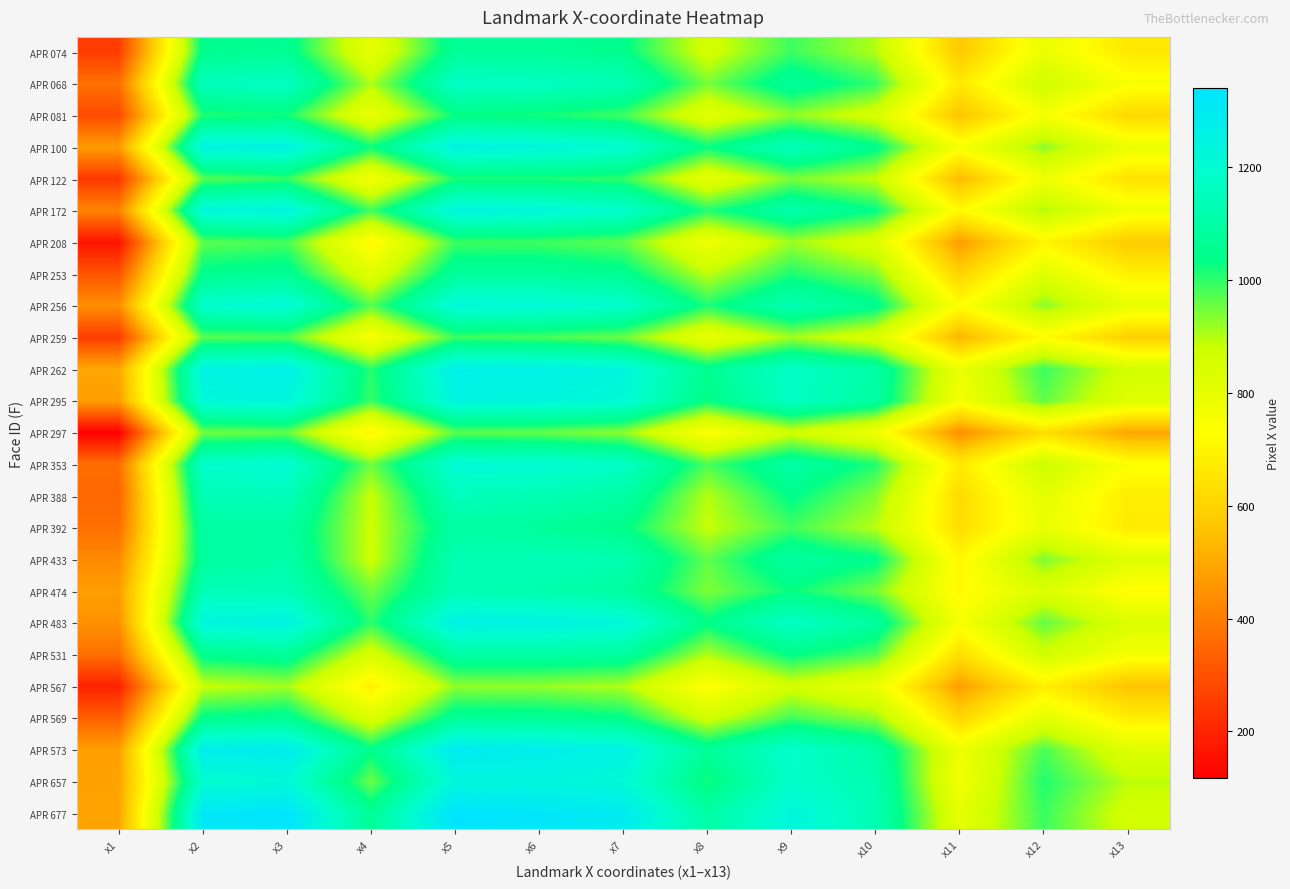

List the series in order of their peak value, lowest first.

APR 567, APR 297, APR 259, APR 208, APR 122, APR 081, APR 569, APR 074, APR 253, APR 531, APR 392, APR 433, APR 474, APR 388, APR 068, APR 353, APR 256, APR 657, APR 172, APR 295, APR 100, APR 483, APR 262, APR 573, APR 677